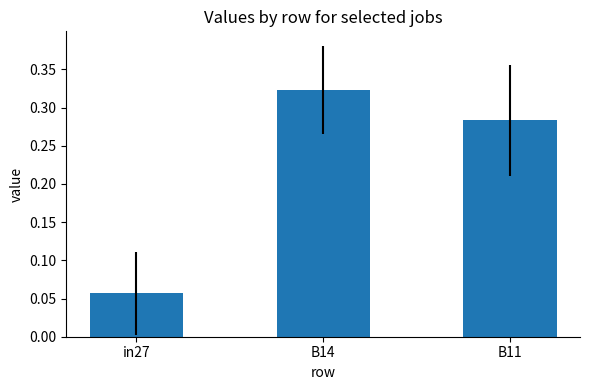

Which category has the highest value across all series?

B14